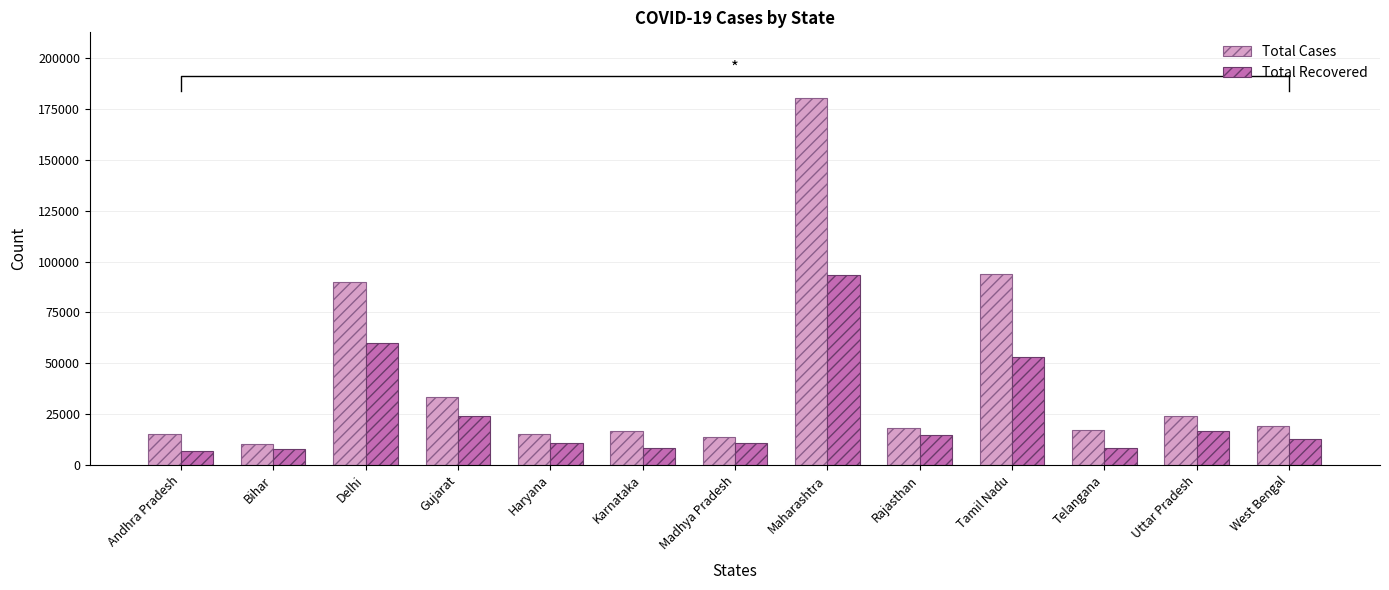

Rank the series by their maximum value, from highest to lowest.

Total Cases, Total Recovered